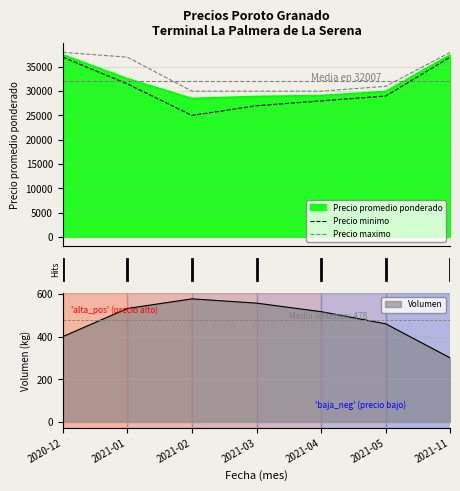

Rank the categories by Precio maximo value from lowest to highest.

2021-02, 2021-03, 2021-04, 2021-05, 2021-01, 2020-12, 2021-11